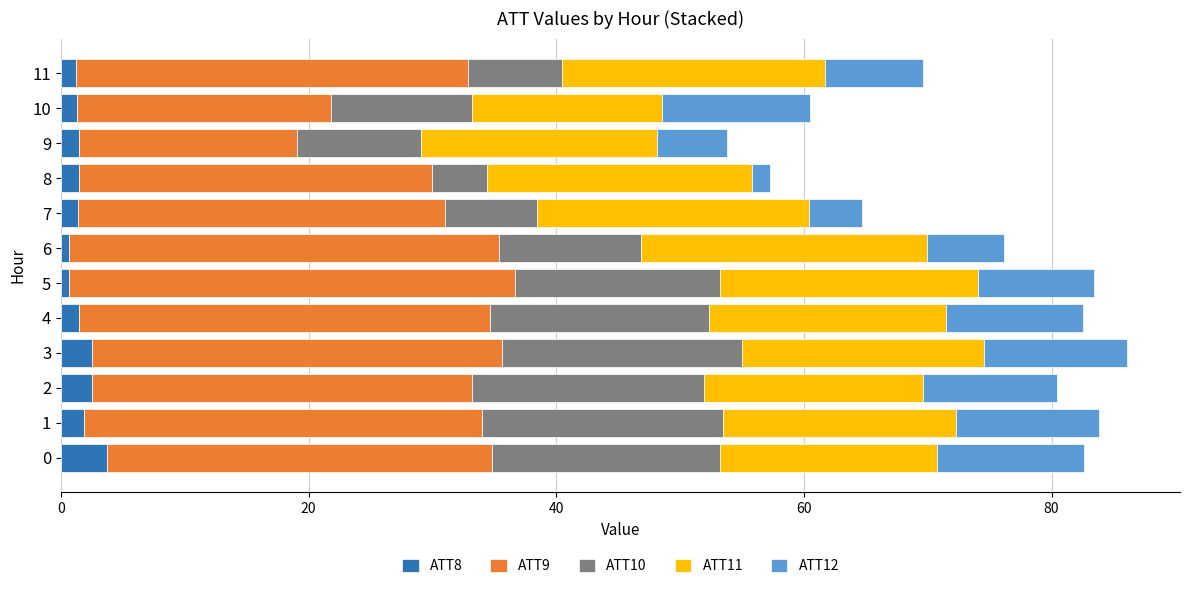

The value of ATT8 at 2 is 2.5. True or false?

True